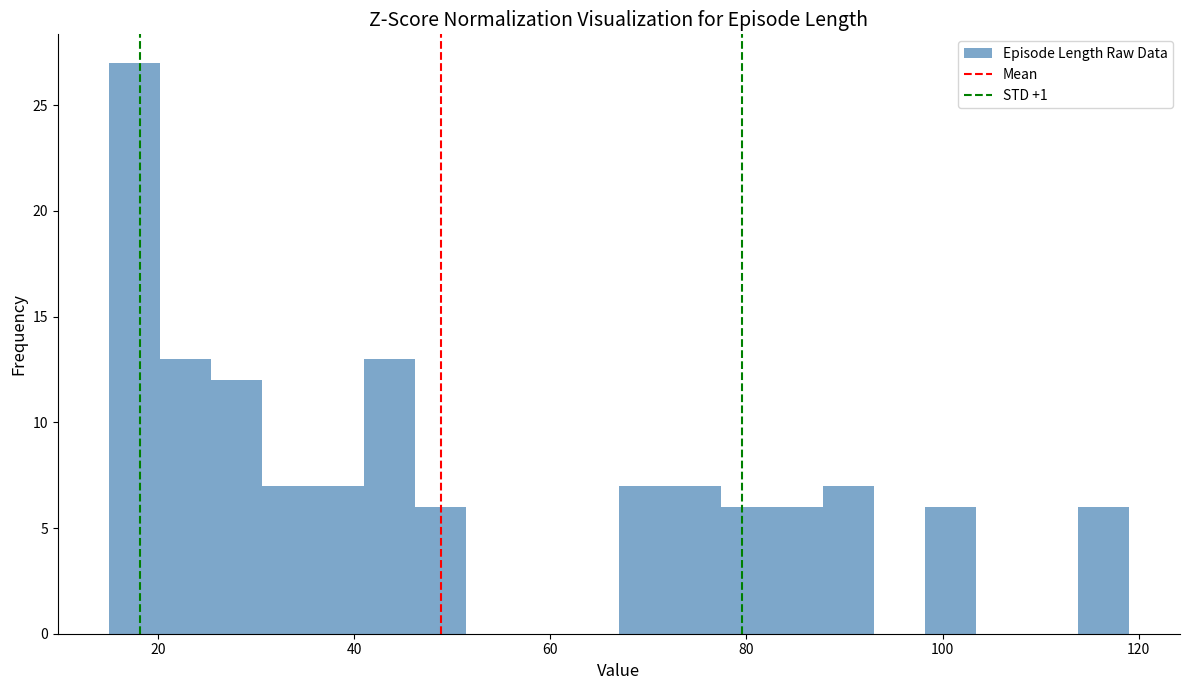

Read against the x-axis, roughly where is the centre of the tallest bar?

18